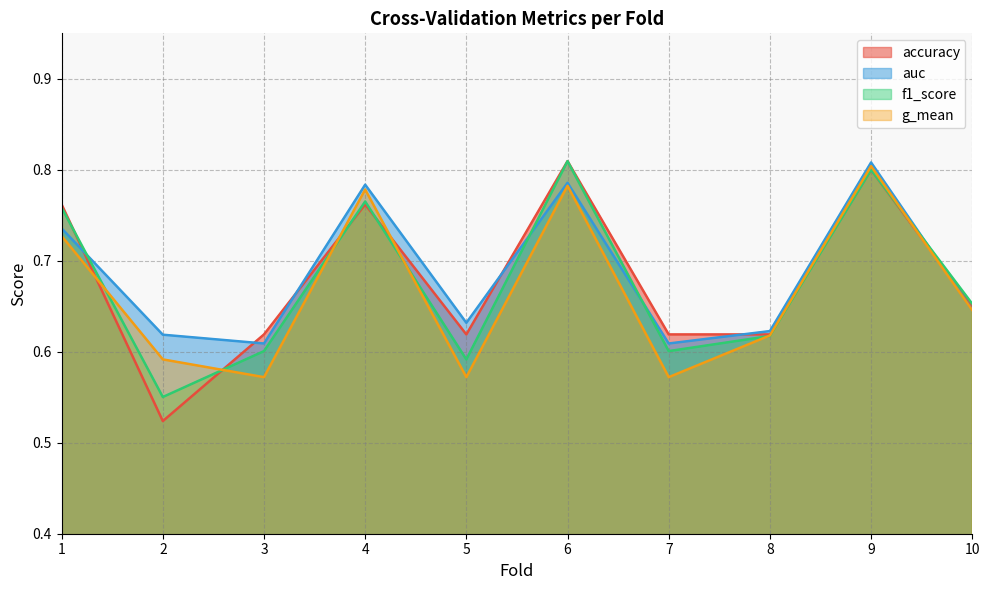

Reading left to right, extract all data points from this chart.

accuracy: 0.8	0.5	0.6	0.8	0.6	0.8	0.6	0.6	0.8	0.7
auc: 0.7	0.6	0.6	0.8	0.6	0.8	0.6	0.6	0.8	0.6
f1_score: 0.8	0.6	0.6	0.8	0.6	0.8	0.6	0.6	0.8	0.7
g_mean: 0.7	0.6	0.6	0.8	0.6	0.8	0.6	0.6	0.8	0.6